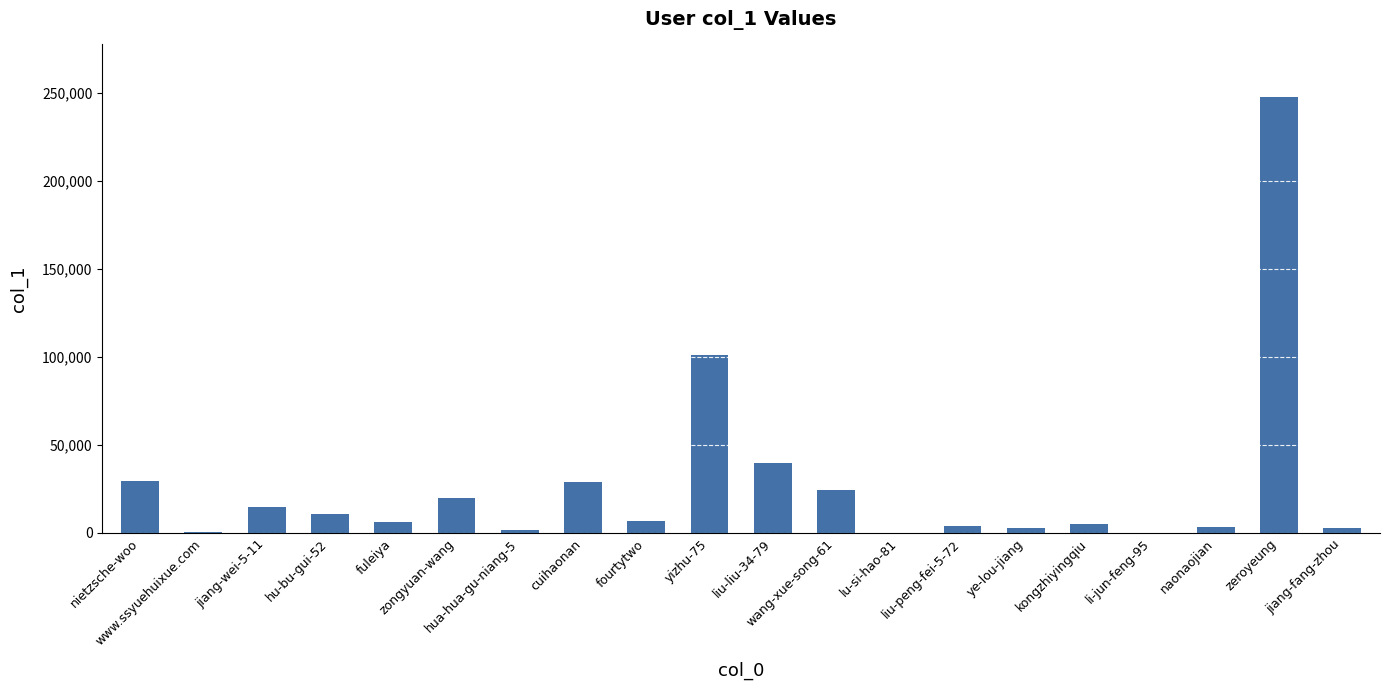

What is the change in value from lu-si-hao-81 to naonaojian?

+2934